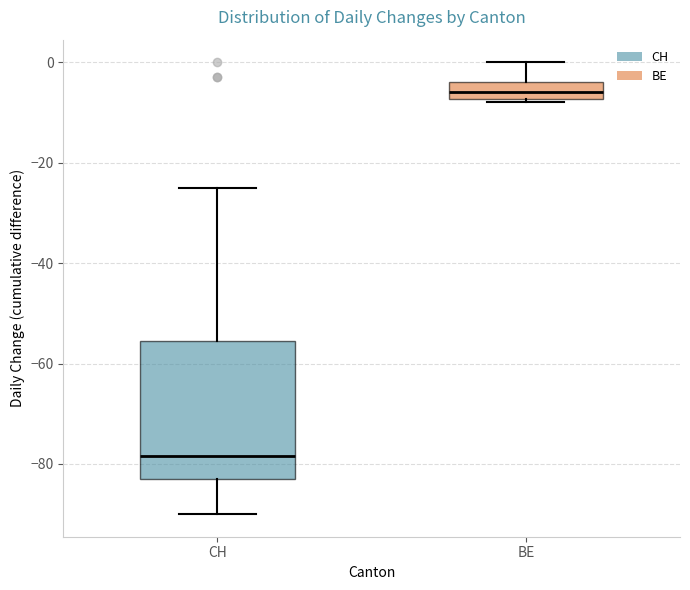

Where does the upper whisker of the box for CH end on the y-axis? The values are not printed on the chart, so give them approximately, as read against the axis.

-24